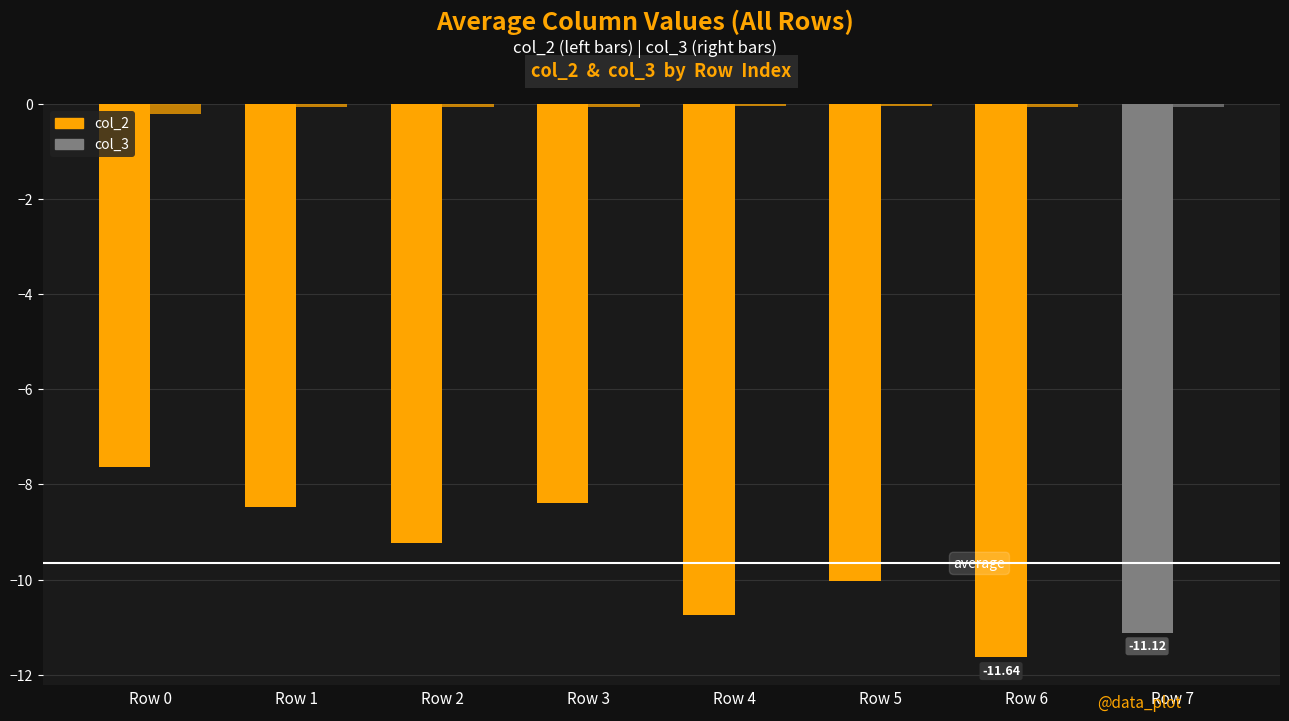

How many bars are there in total?

16